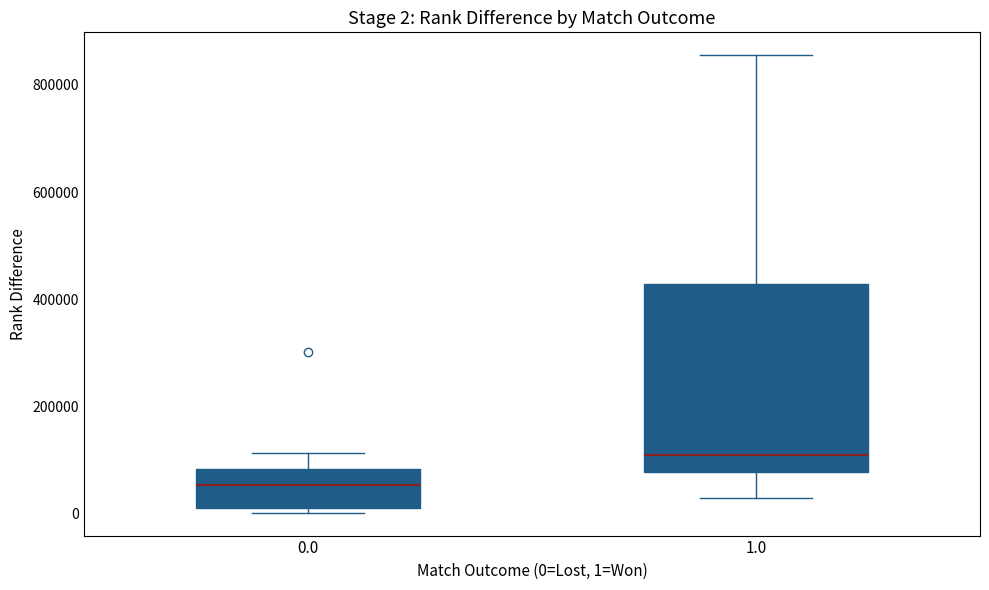

Comparing the boxes themselves (not the whiskers), which one is the tallest?

1.0